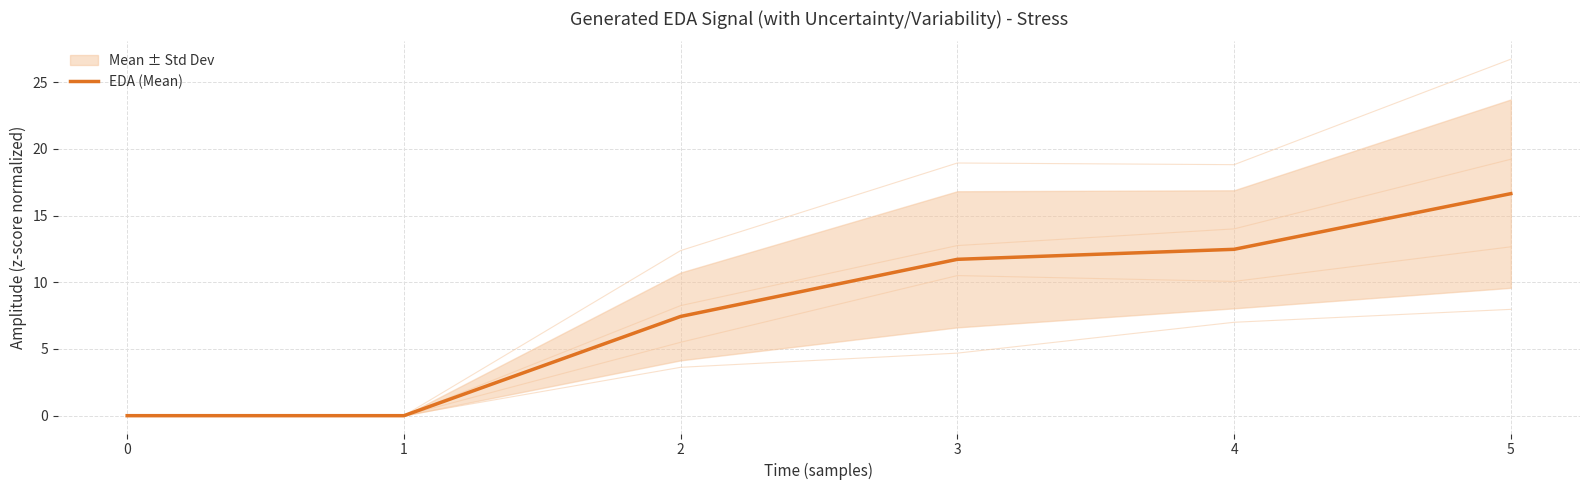

The value of EDA (Mean) at 1 is 0.0. True or false?

True